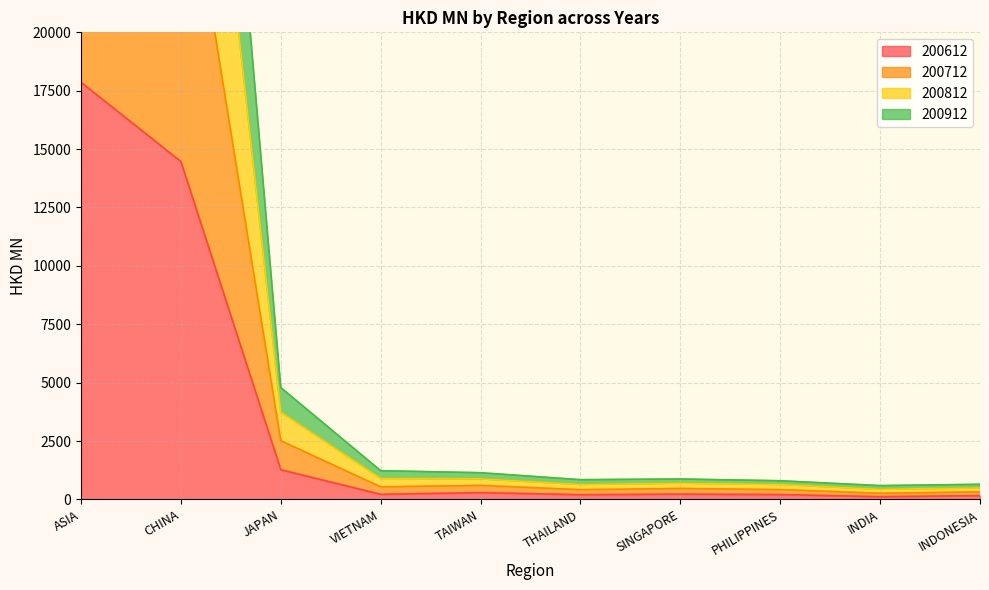

What are all the series names shown in the legend?

200612, 200712, 200812, 200912